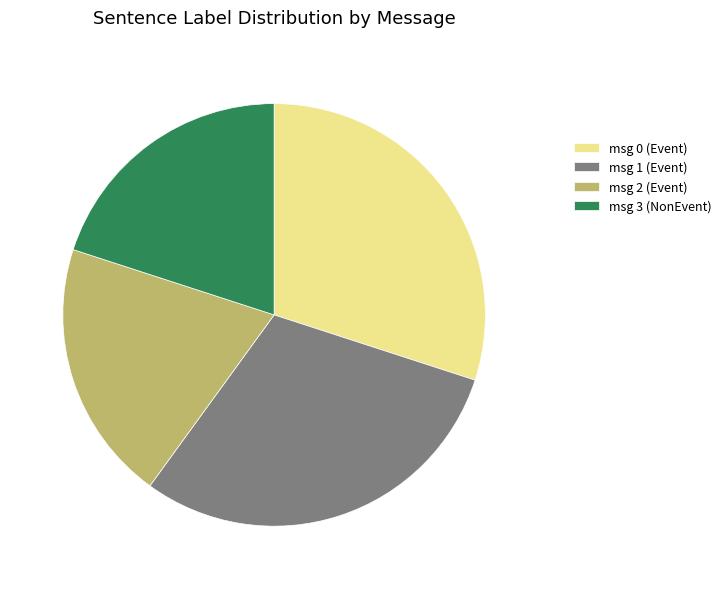

Count the number of slices in the pie.

4